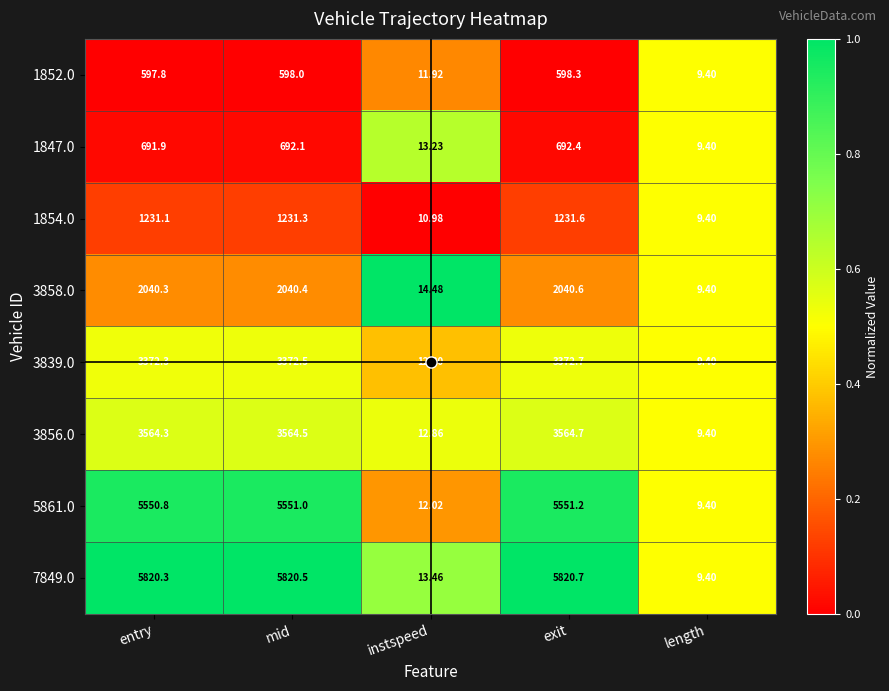

Which label corresponds to the largest value in the chart?

exit